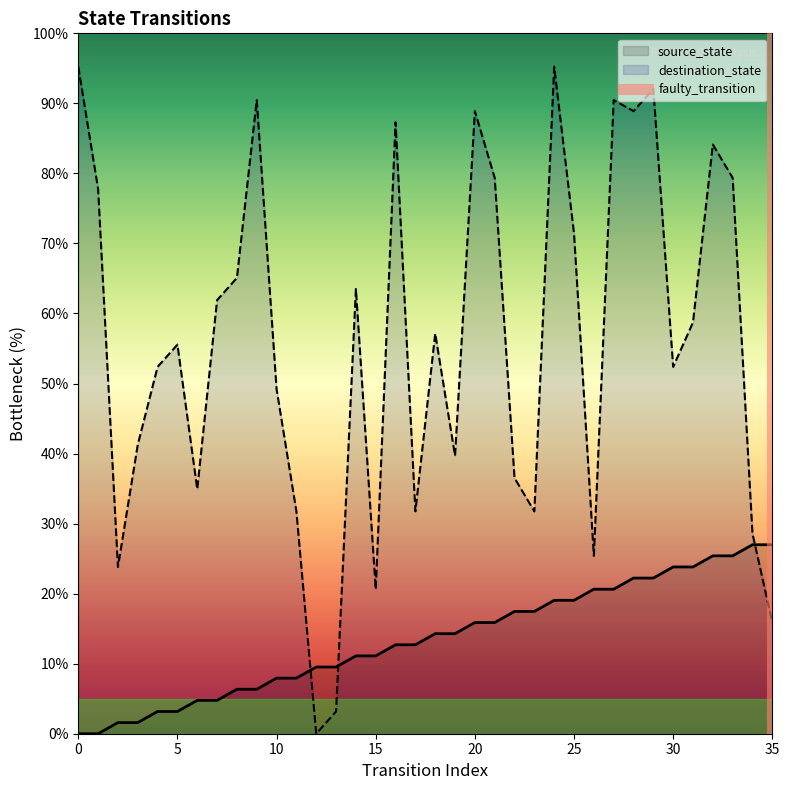

True or false: source_state and destination_state intersect in this chart.

True